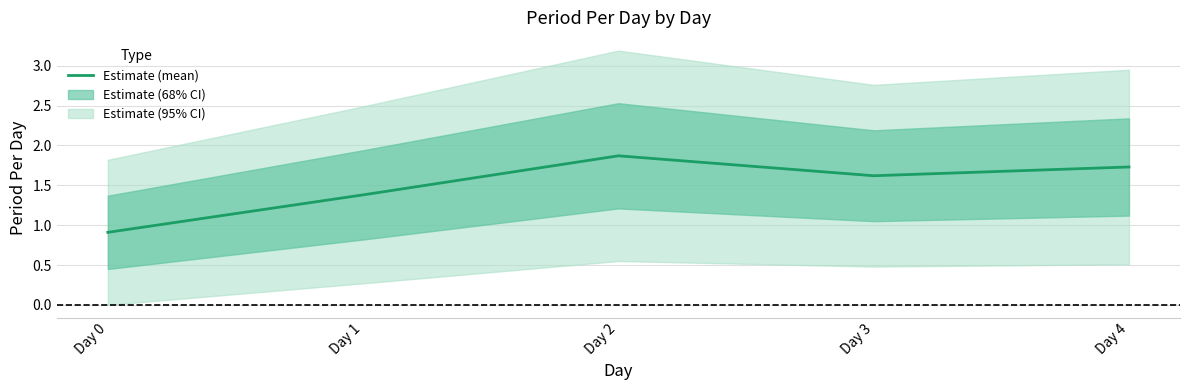

Reading left to right, extract all data points from this chart.

0.9	1.4	1.9	1.6	1.7